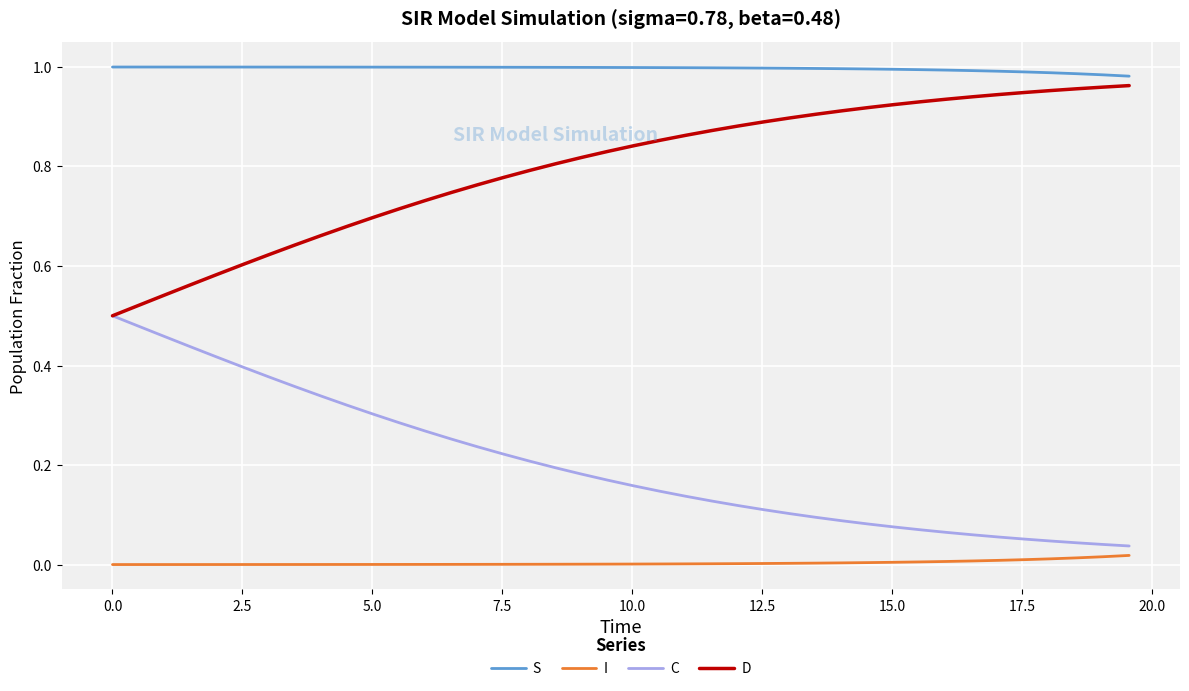

True or false: I and S cross at least once.

False